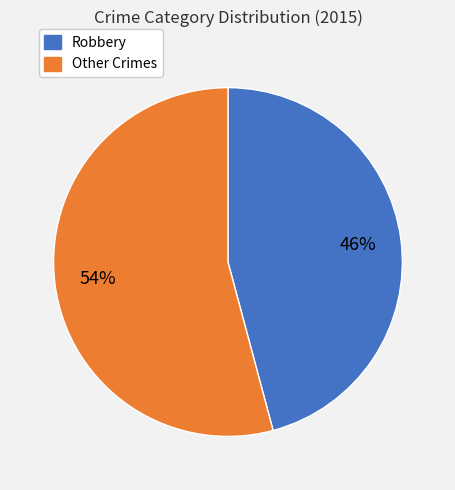

Count the number of slices in the pie.

2